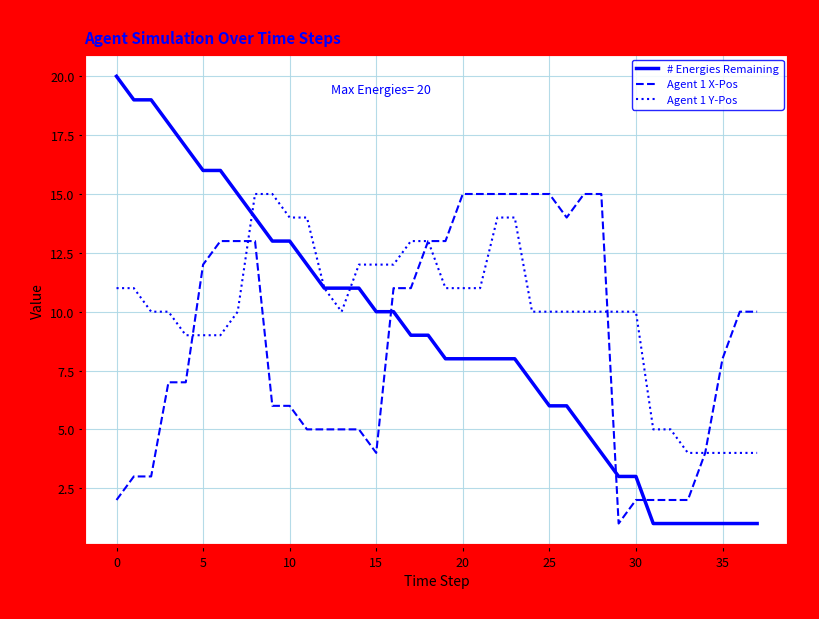

What is the greatest value displayed?

20